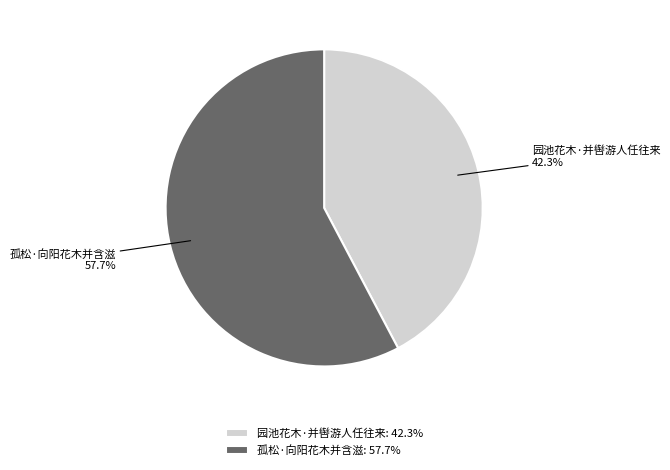

To the nearest percent, what is the combined percentage of 园池花木·并辔游人任往来 and 孤松·向阳花木并含滋?

100%